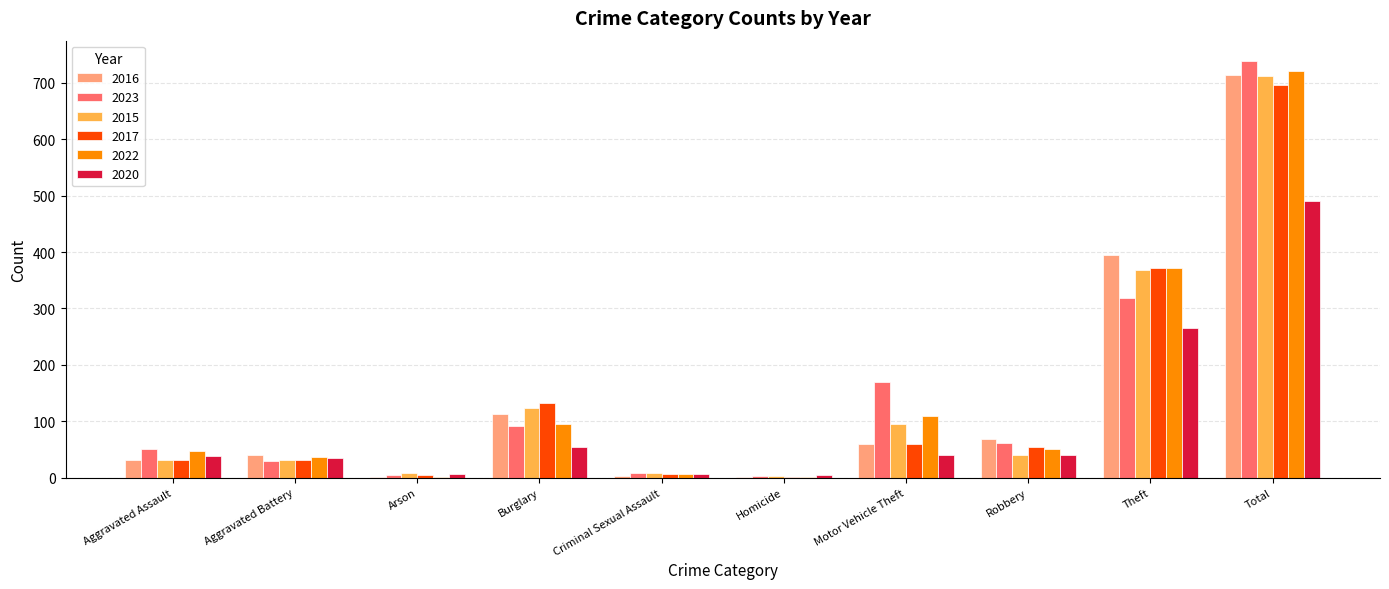

What is the total value across all series at Aggravated Assault?

233